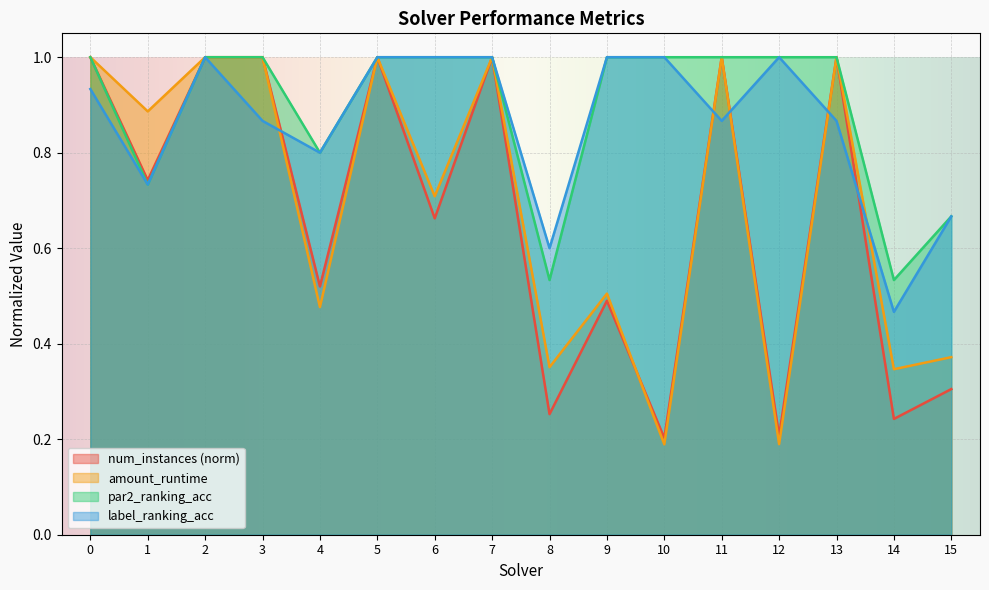

Is the value of label_ranking_acc at 6 greater than the value of num_instances at 11?

No